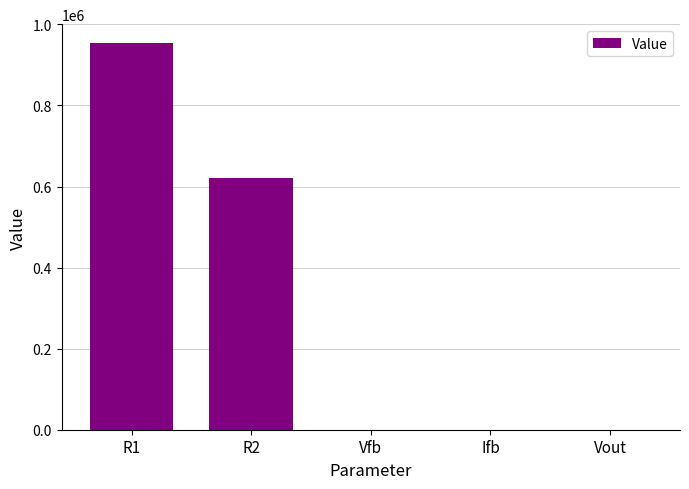

The value at R2 is 1010414.4. True or false?

False